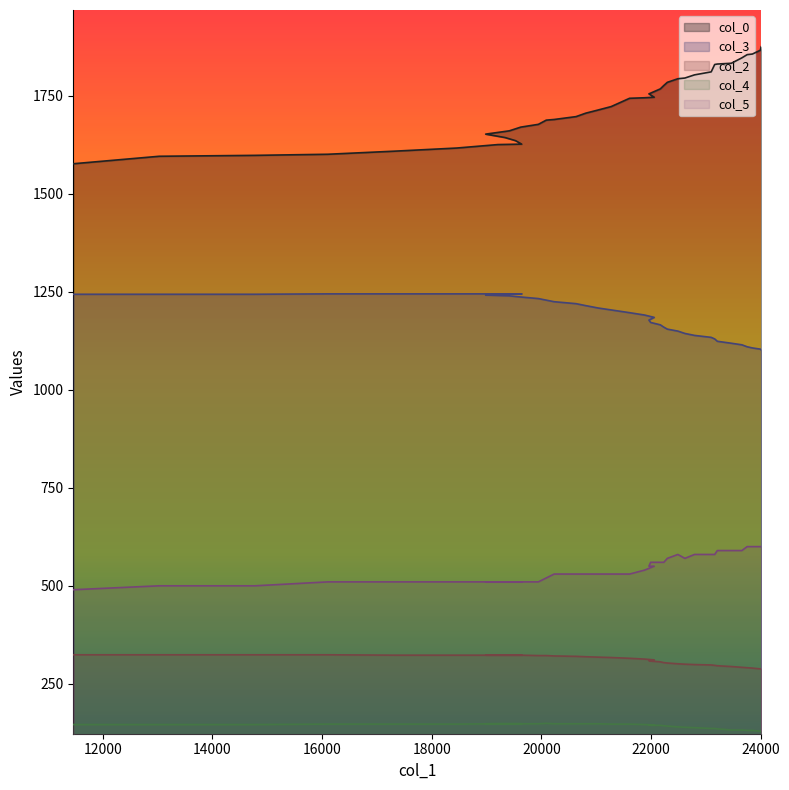

Count the number of data series in this chart.

5